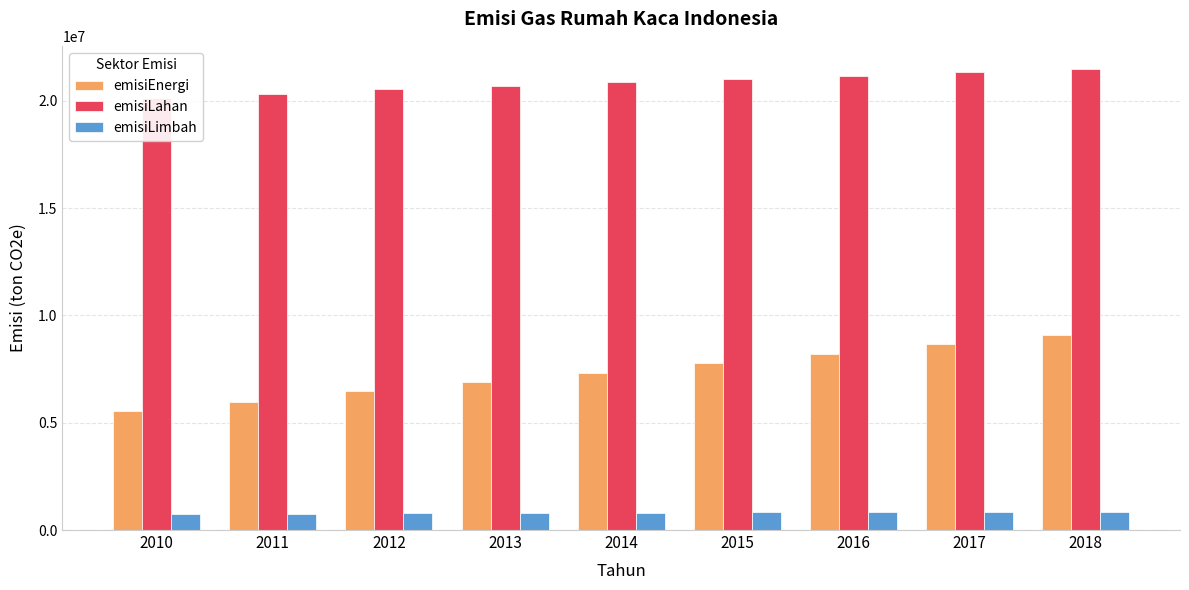

What is the value of the emisiEnergi bar at the 5th from the left?

7326791.4